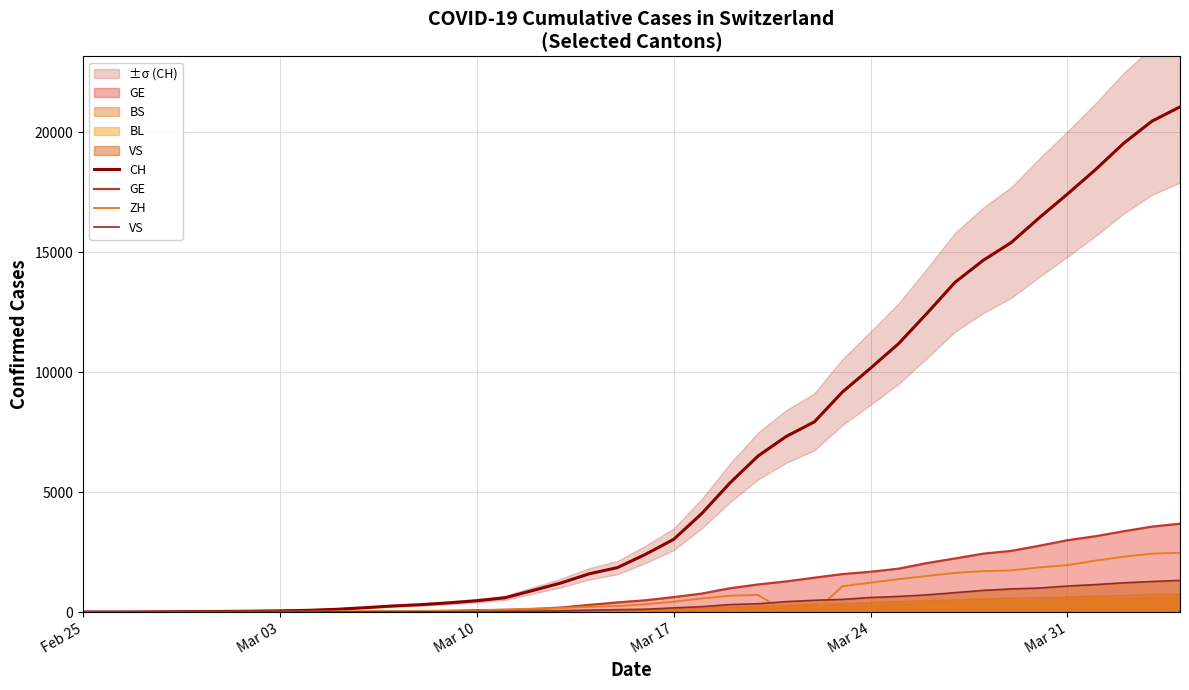

What is the maximum value for VS?

1319